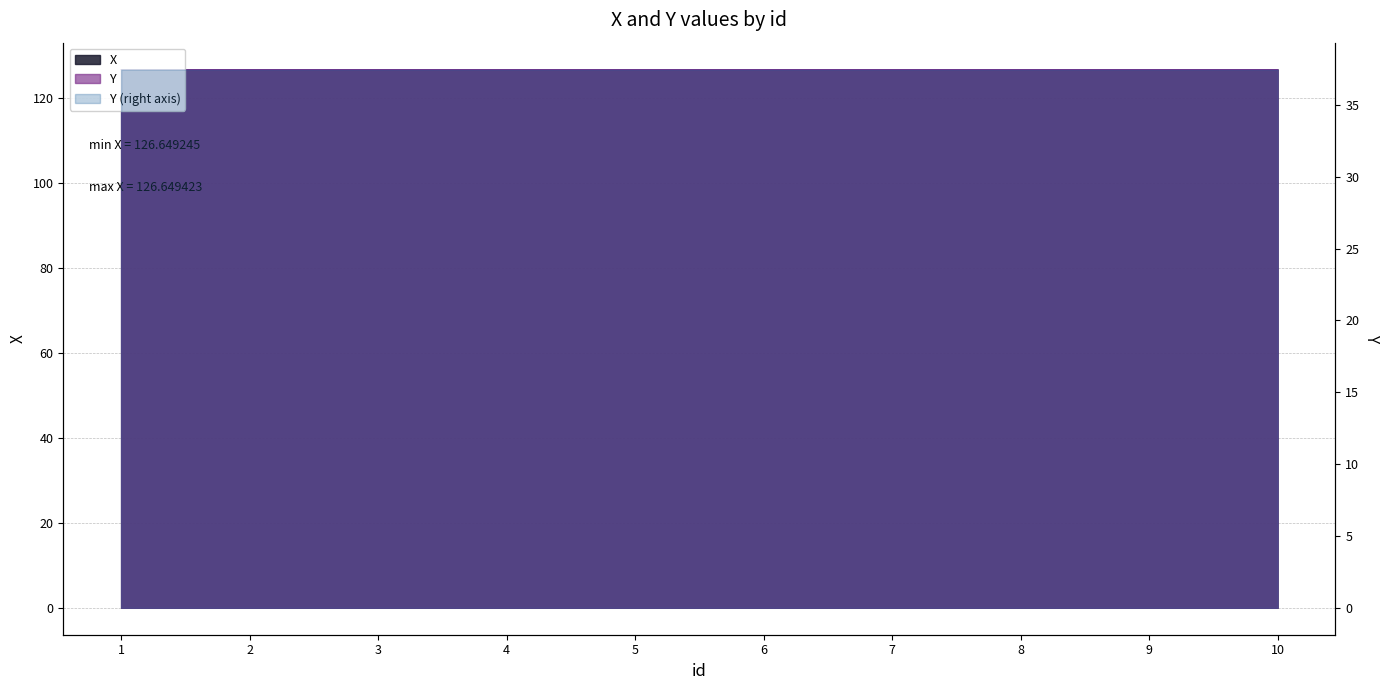

Does the chart display data point markers on the line(s)?

No